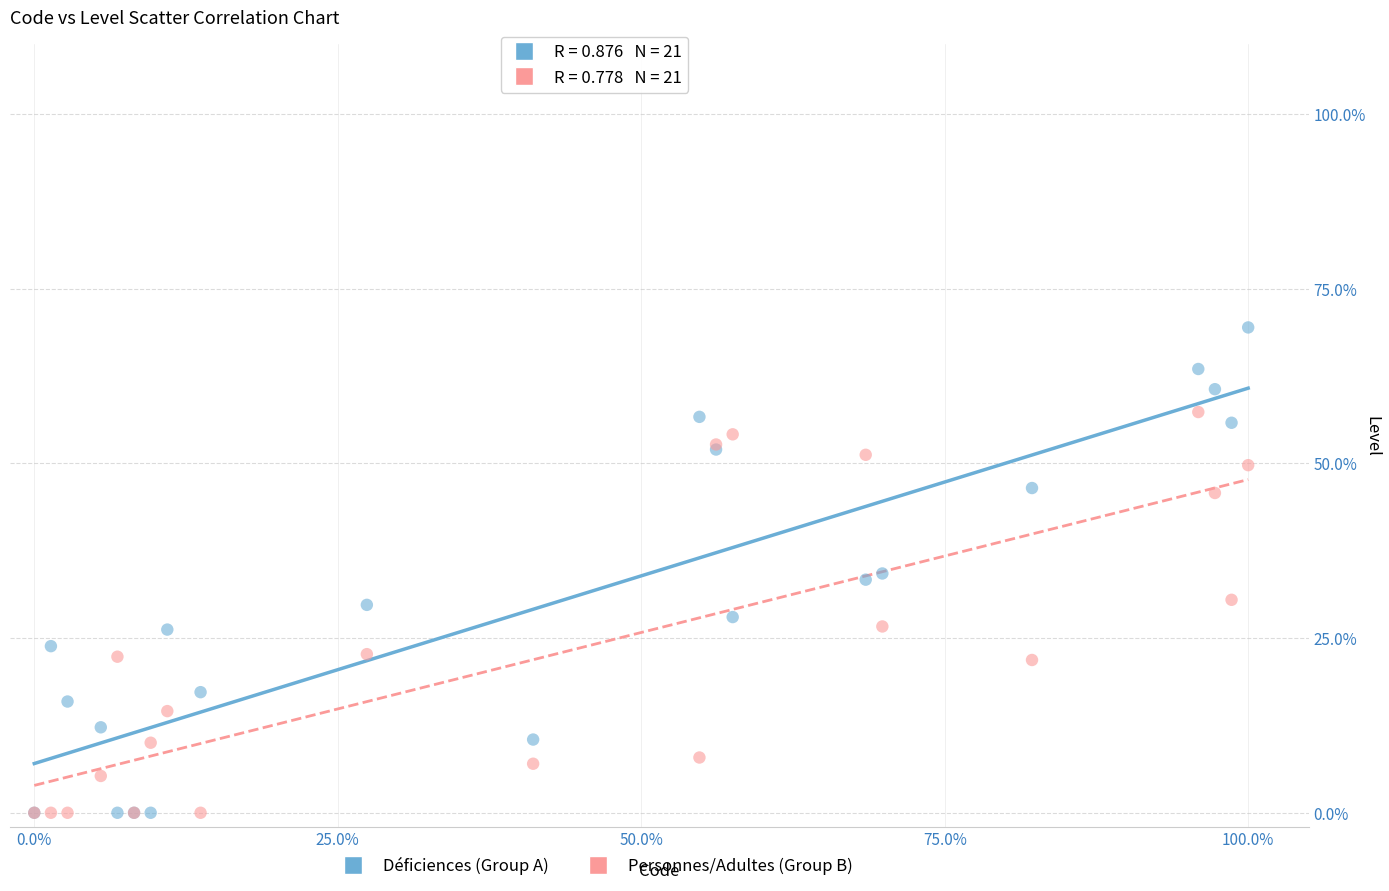

What are all the series names shown in the legend?

Déficiences (Group A), Personnes/Adultes (Group B)